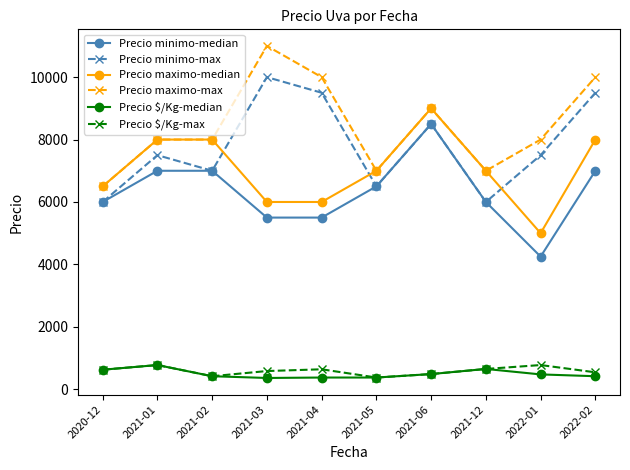

What is the value of the Precio minimo-median point at the 9th from the left?

4250